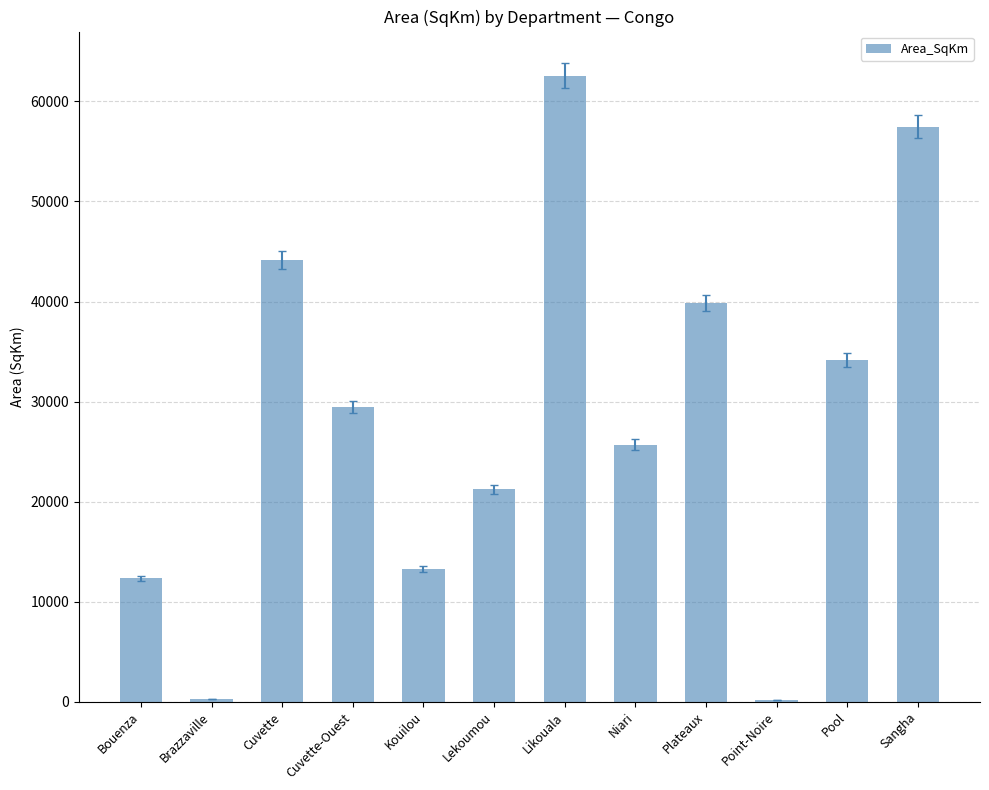

What is the maximum value shown in the chart?

62538.4